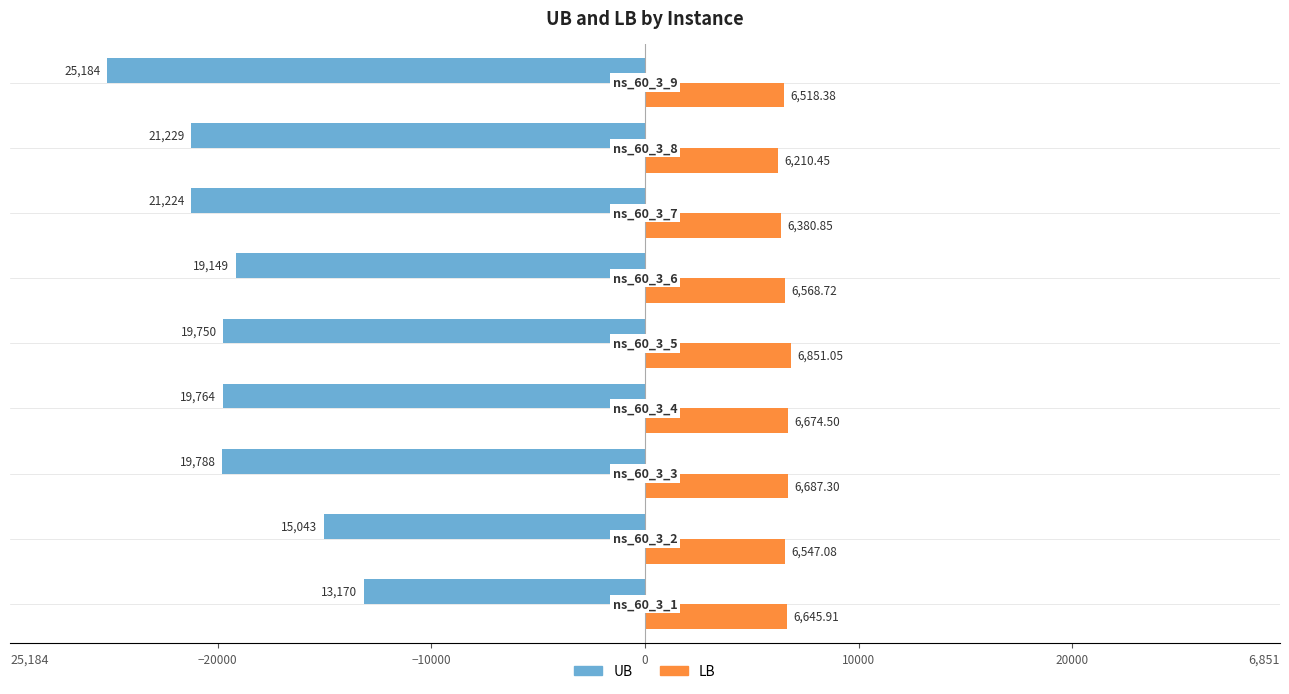

Which series has the widest spread of values?

UB